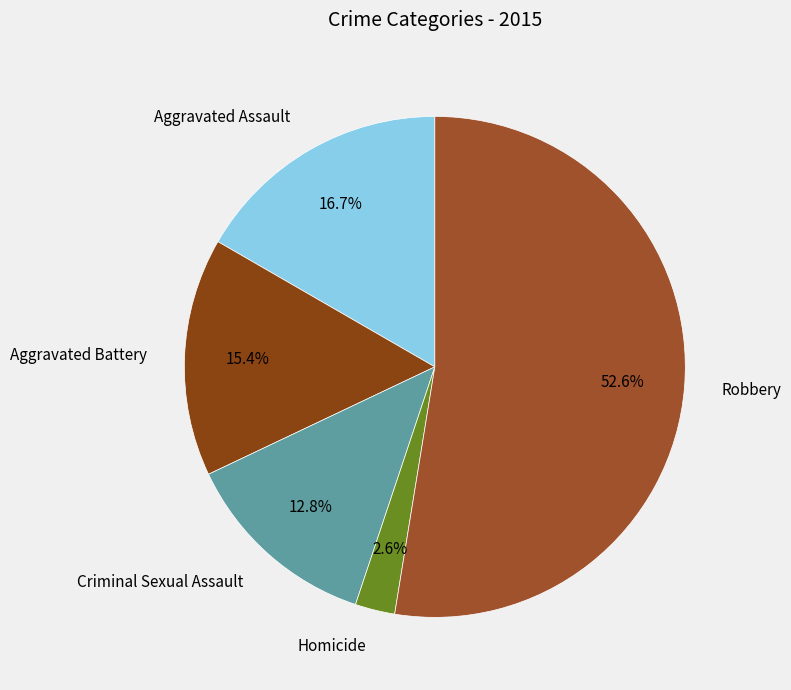

To the nearest percent, what portion does Aggravated Assault represent?

17%